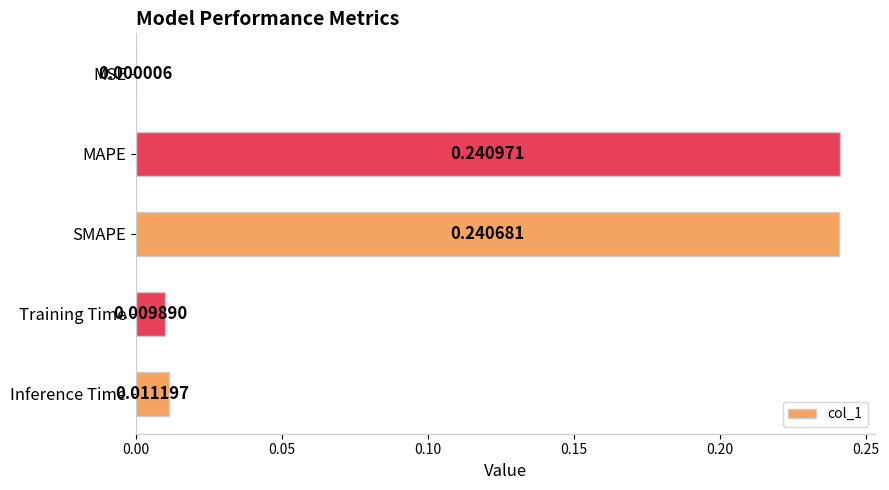

What is the sum of all values?

0.5